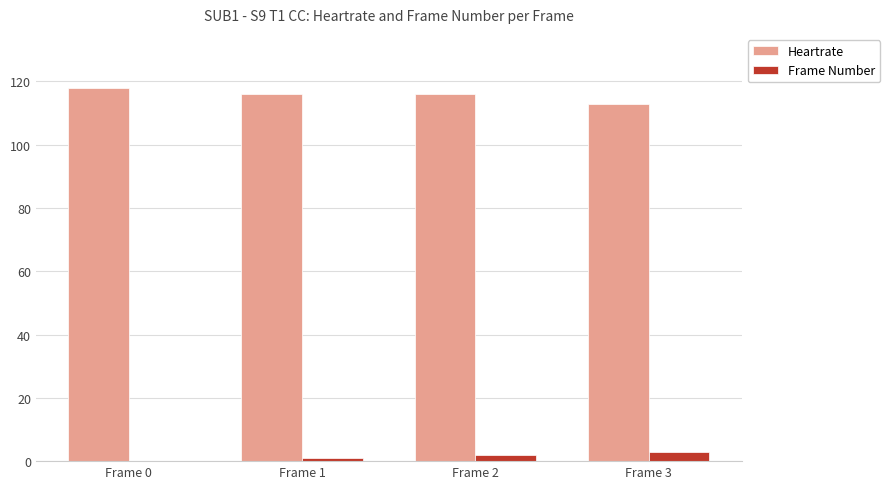

Which series has the largest total across all categories?

Heartrate